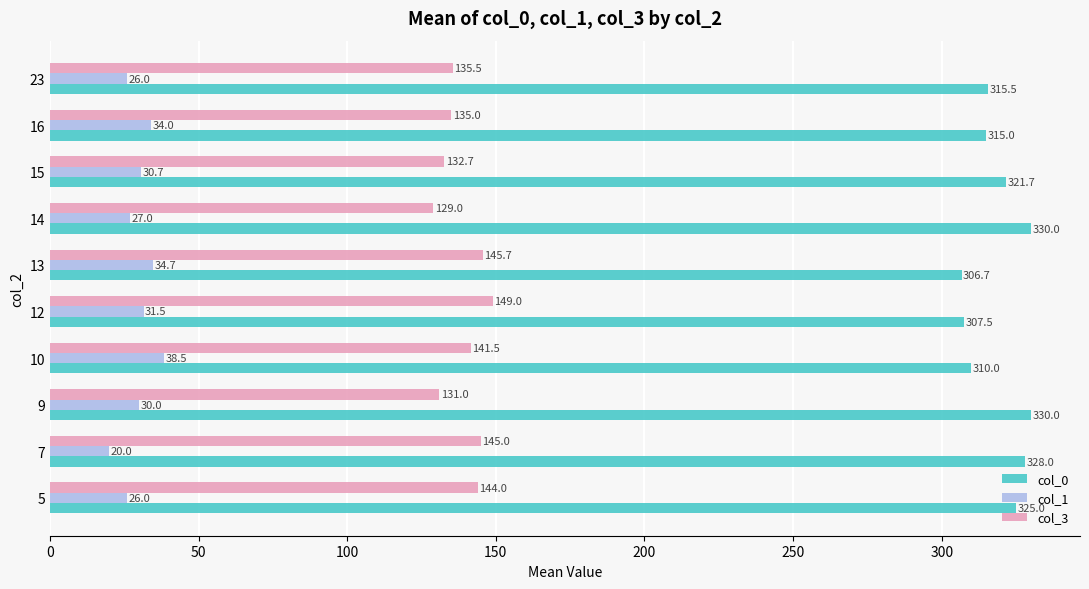

The value of col_1 at 12 is 31.5. True or false?

True